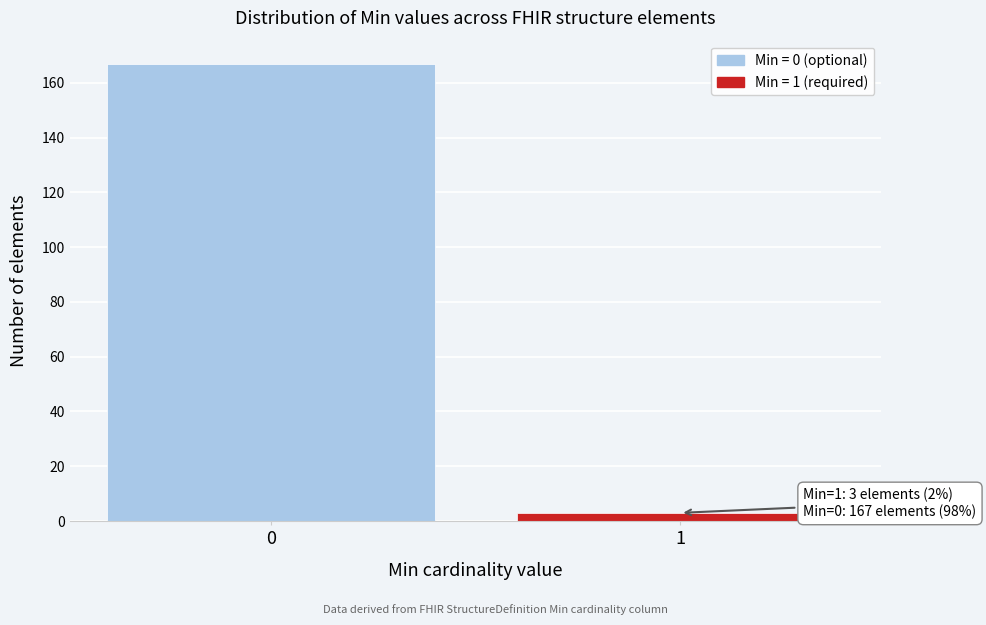

Reading left to right, transcribe all the data shown in this chart.

167	3